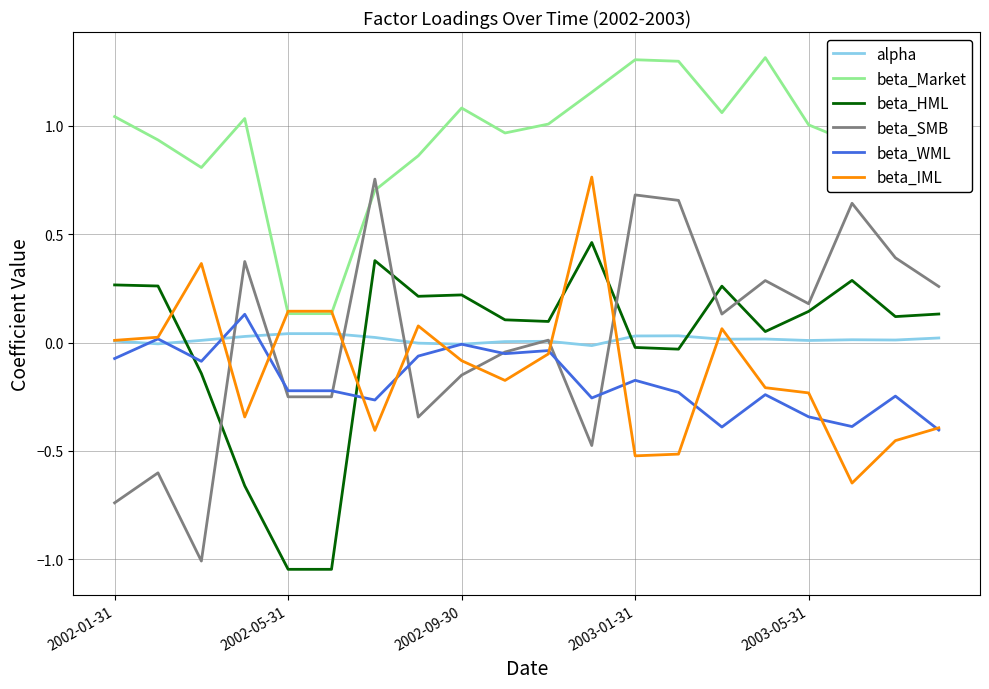

What is the maximum value shown in the chart?

1.3